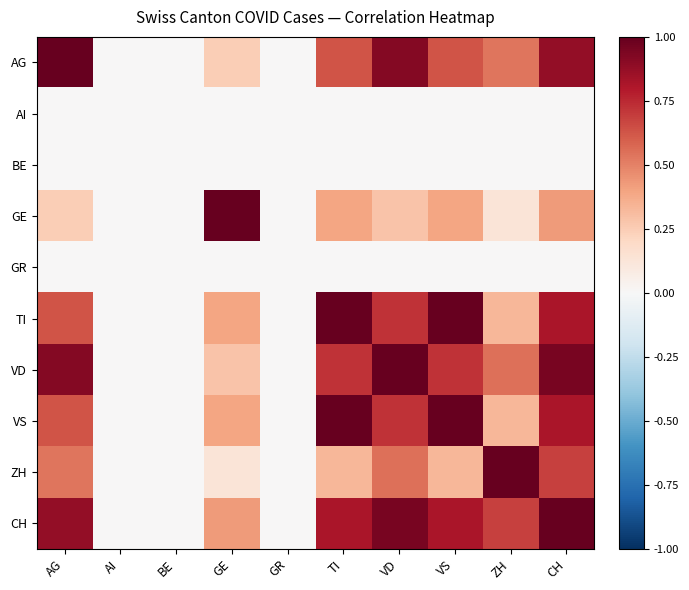

Reading left to right, what are all the values shown in this chart?

AG: AG=1.0	AI=0.0	BE=0.0	GE=0.2	GR=0.0	TI=0.6	VD=0.9	VS=0.6	ZH=0.5	CH=0.9
AI: AG=0.0	AI=0.0	BE=0.0	GE=0.0	GR=0.0	TI=0.0	VD=0.0	VS=0.0	ZH=0.0	CH=0.0
BE: AG=0.0	AI=0.0	BE=0.0	GE=0.0	GR=0.0	TI=0.0	VD=0.0	VS=0.0	ZH=0.0	CH=0.0
GE: AG=0.2	AI=0.0	BE=0.0	GE=1.0	GR=0.0	TI=0.4	VD=0.3	VS=0.4	ZH=0.1	CH=0.4
GR: AG=0.0	AI=0.0	BE=0.0	GE=0.0	GR=0.0	TI=0.0	VD=0.0	VS=0.0	ZH=0.0	CH=0.0
TI: AG=0.6	AI=0.0	BE=0.0	GE=0.4	GR=0.0	TI=1.0	VD=0.7	VS=1.0	ZH=0.3	CH=0.8
VD: AG=0.9	AI=0.0	BE=0.0	GE=0.3	GR=0.0	TI=0.7	VD=1.0	VS=0.7	ZH=0.6	CH=0.9
VS: AG=0.6	AI=0.0	BE=0.0	GE=0.4	GR=0.0	TI=1.0	VD=0.7	VS=1.0	ZH=0.3	CH=0.8
ZH: AG=0.5	AI=0.0	BE=0.0	GE=0.1	GR=0.0	TI=0.3	VD=0.6	VS=0.3	ZH=1.0	CH=0.7
CH: AG=0.9	AI=0.0	BE=0.0	GE=0.4	GR=0.0	TI=0.8	VD=0.9	VS=0.8	ZH=0.7	CH=1.0